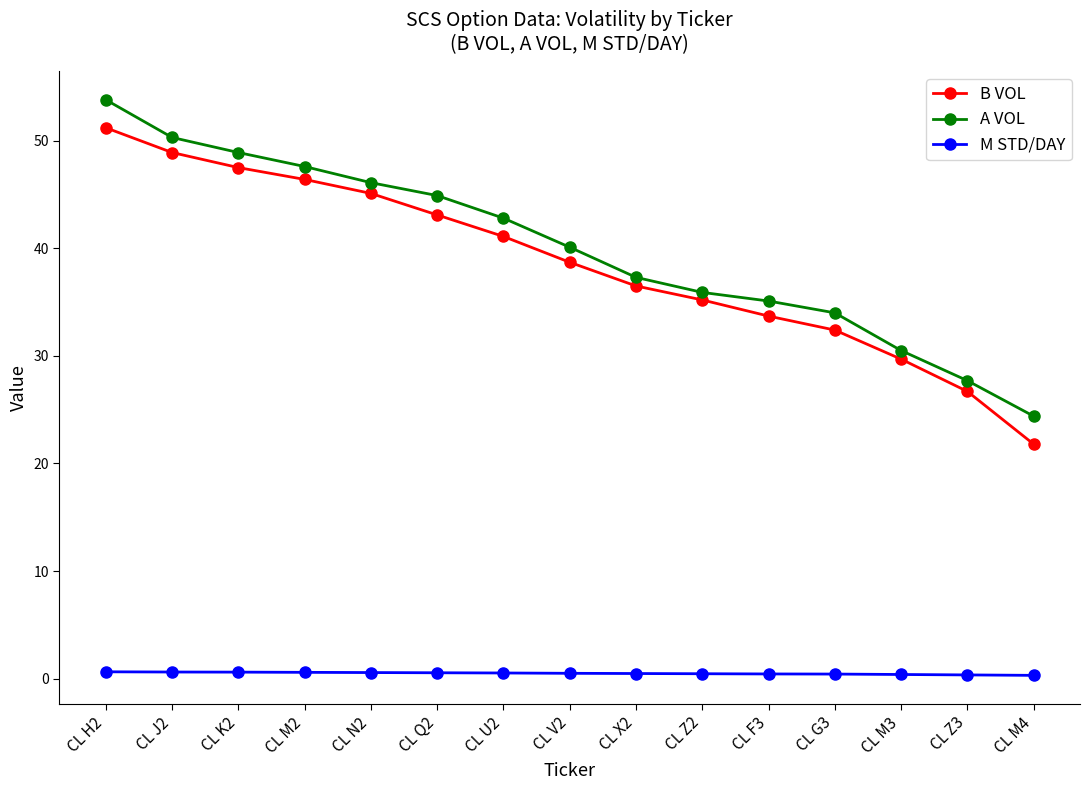

Is this an area chart (filled region under the line)?

No